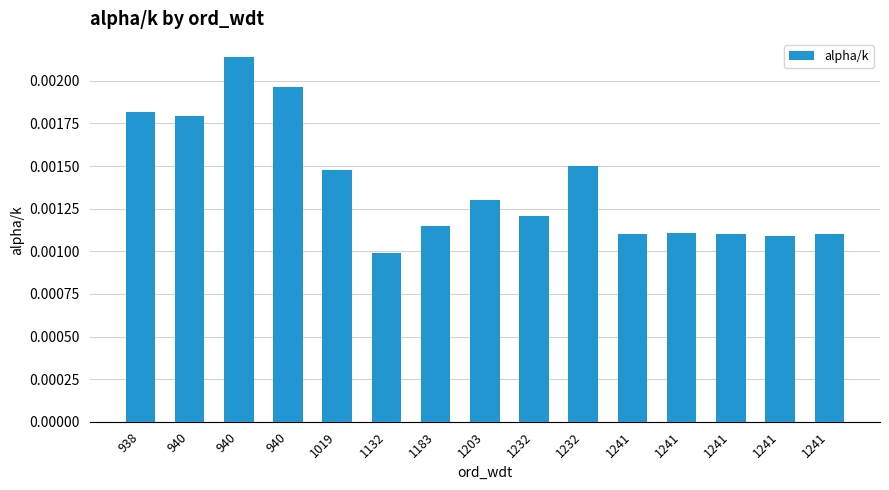

Are the bars horizontal?

No